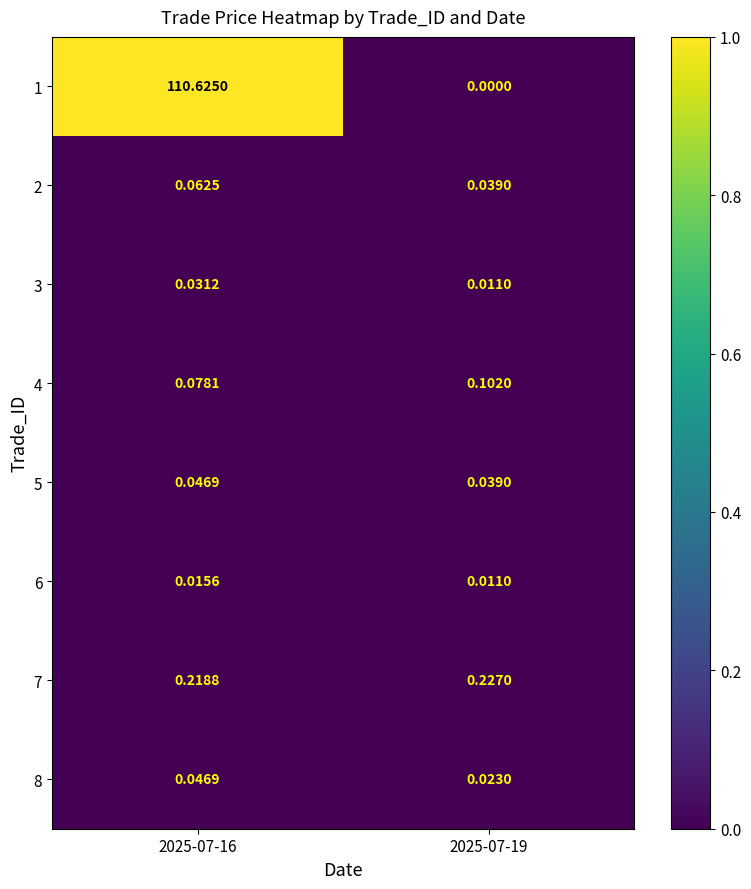

Is the value of 3 at 2025-07-19 greater than the value of 2 at 2025-07-19?

No